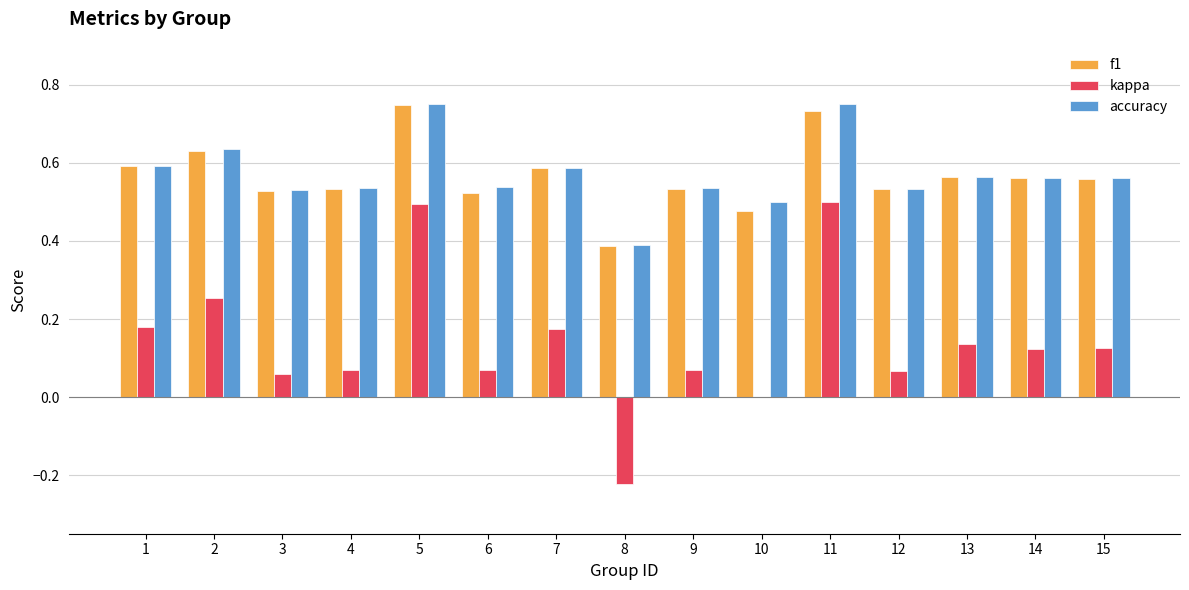

What are all the series names shown in the legend?

f1, kappa, accuracy